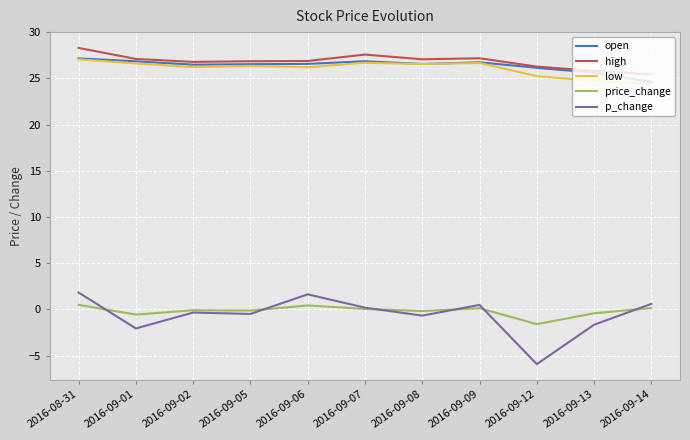

At which label does high first exceed 26?

2016-08-31